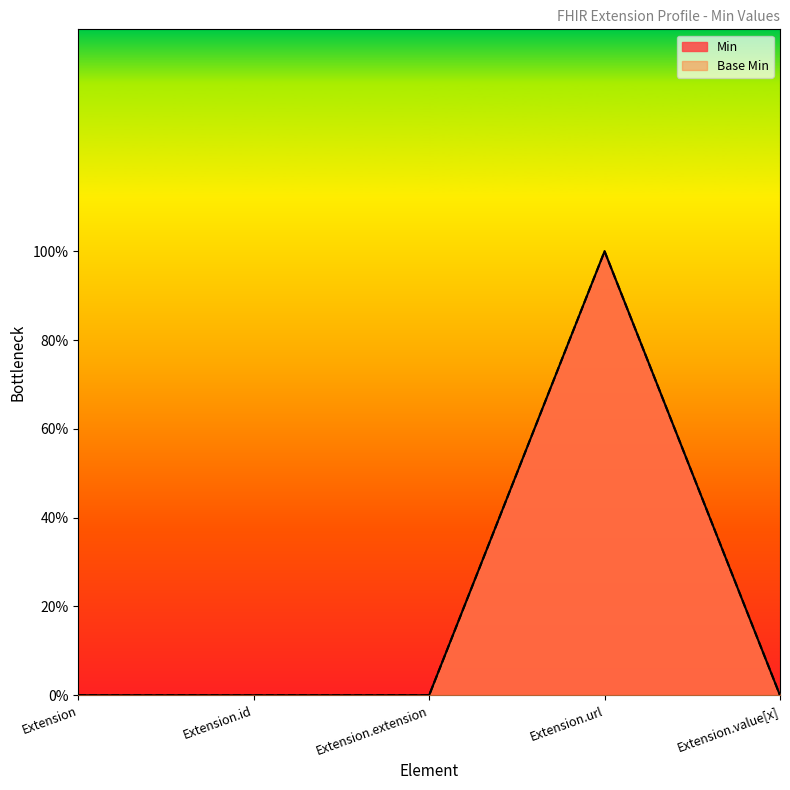

Rank the series at Extension from highest to lowest value.

Min, Base Min